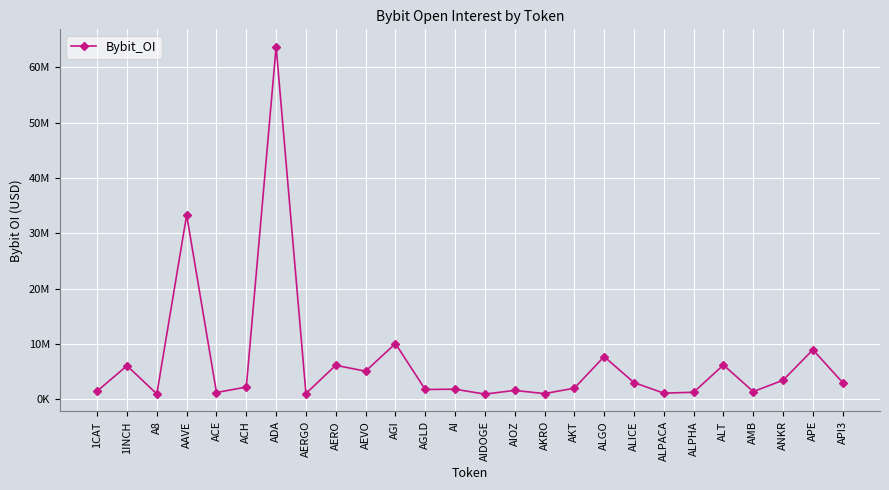

Does the chart have visible grid lines?

Yes